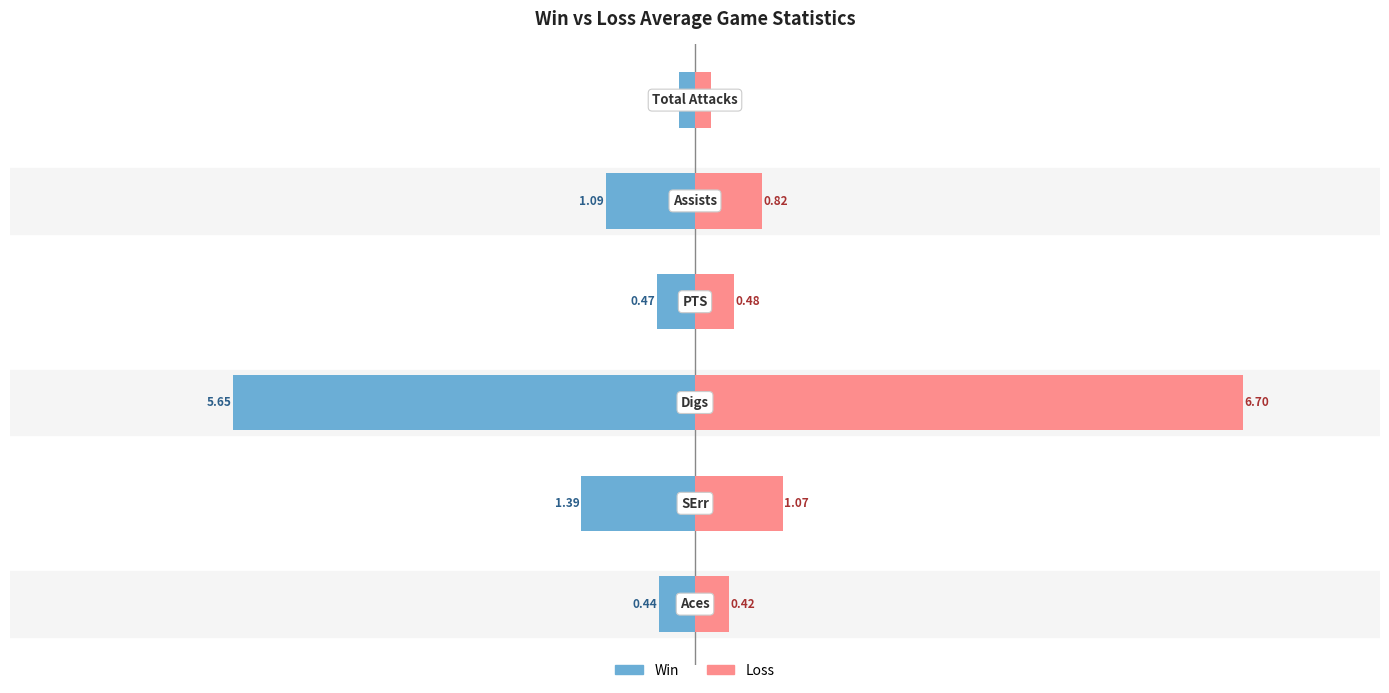

What is the difference between the maximum and minimum values in the Loss series?

6.5